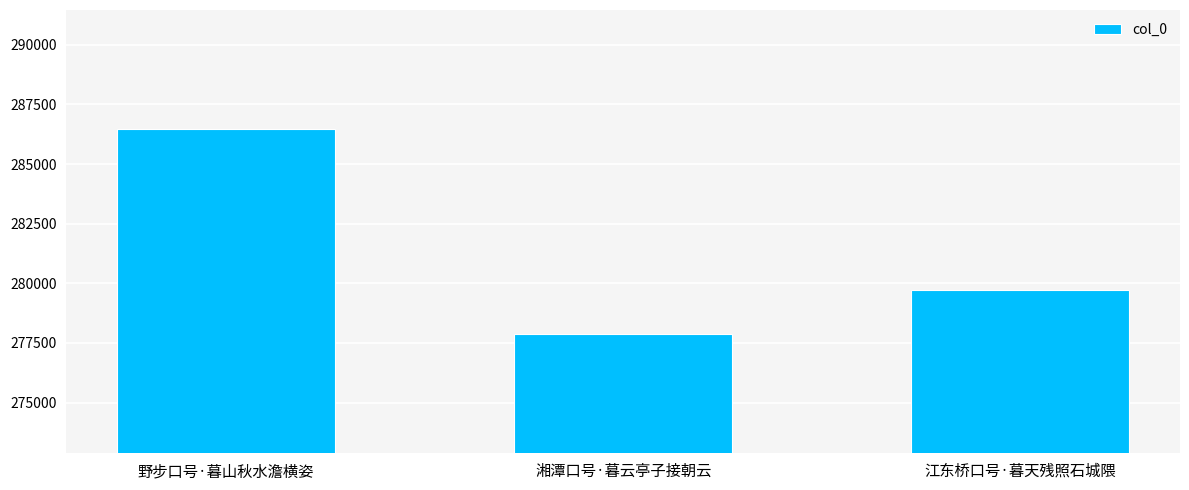

What is the sum of all values?

844034